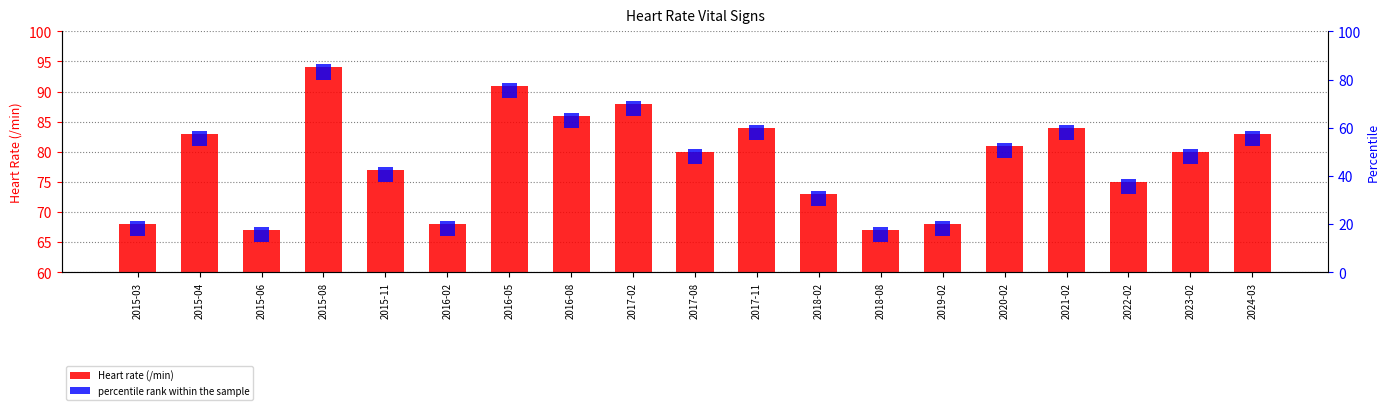

What is the label of the 15th bar from the left?

2020-02